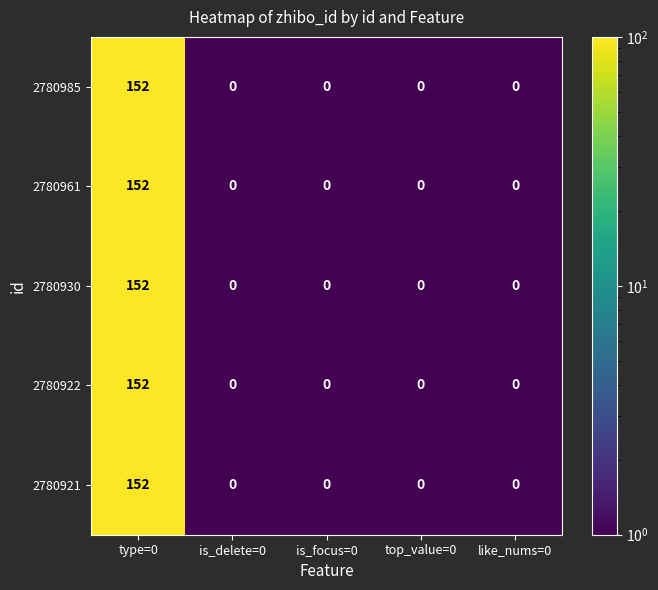

Reading right to left, what are all the values shown in this chart?

2780985: 0	0	0	0	152
2780961: 0	0	0	0	152
2780930: 0	0	0	0	152
2780922: 0	0	0	0	152
2780921: 0	0	0	0	152